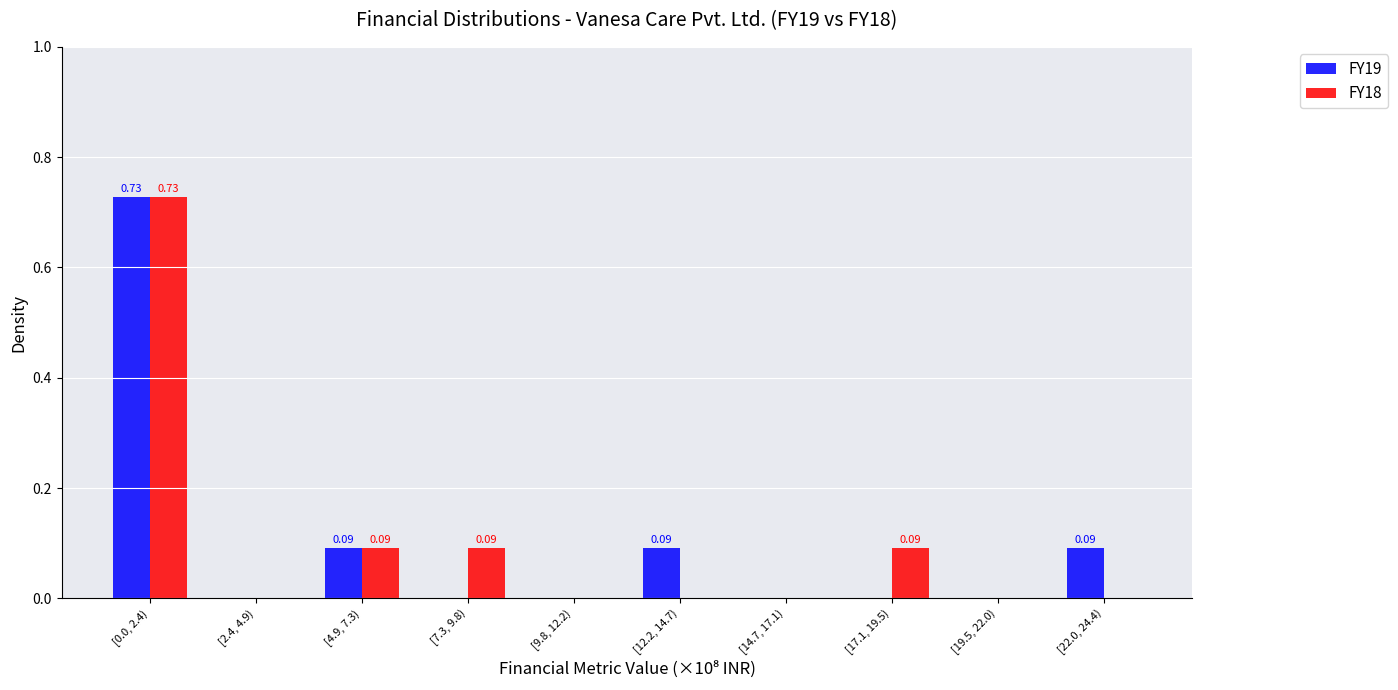

At which category is the sum across all series the highest?

[0.0, 2.4)